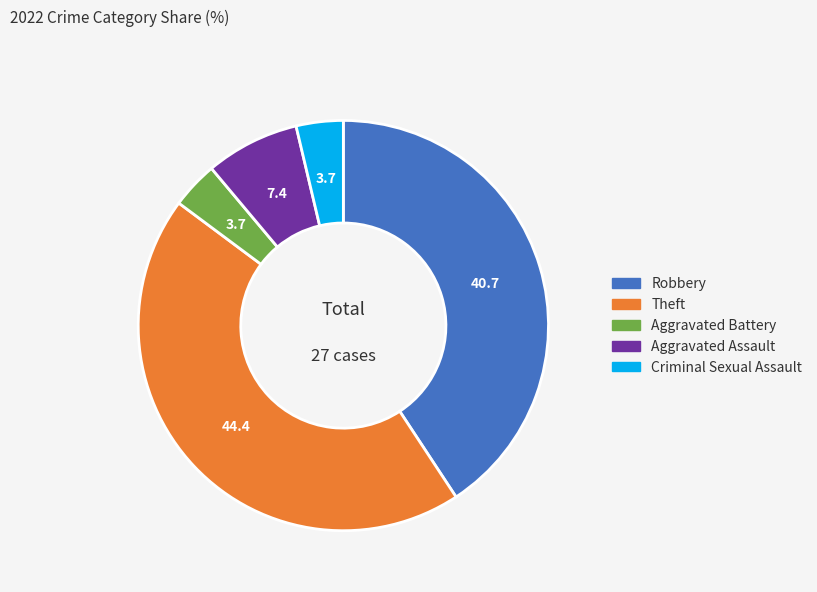

Do Criminal Sexual Assault and Theft together represent more than half of the pie?

No